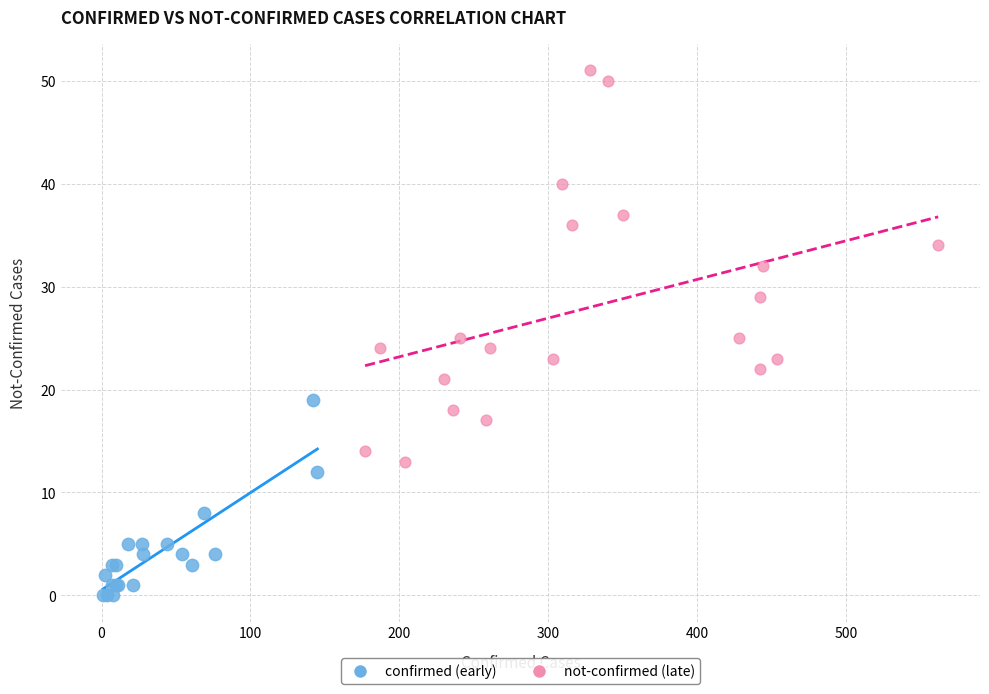

Which series has the largest Y range (max minus min)?

not-confirmed (late)